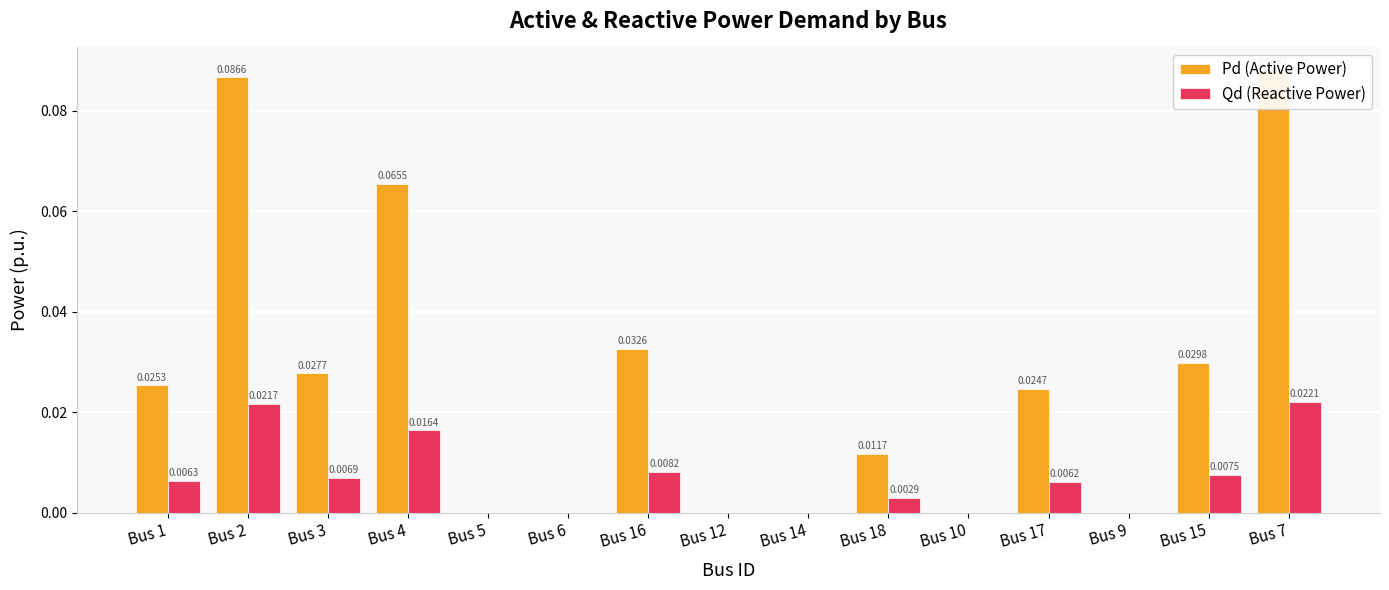

Is it true that Qd (Reactive Power) equals -0.0 at Bus 5?

False